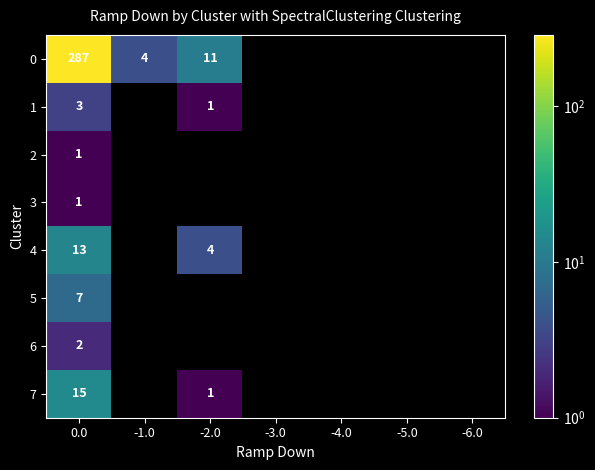

At how many categories does at least one series exceed 214?

1